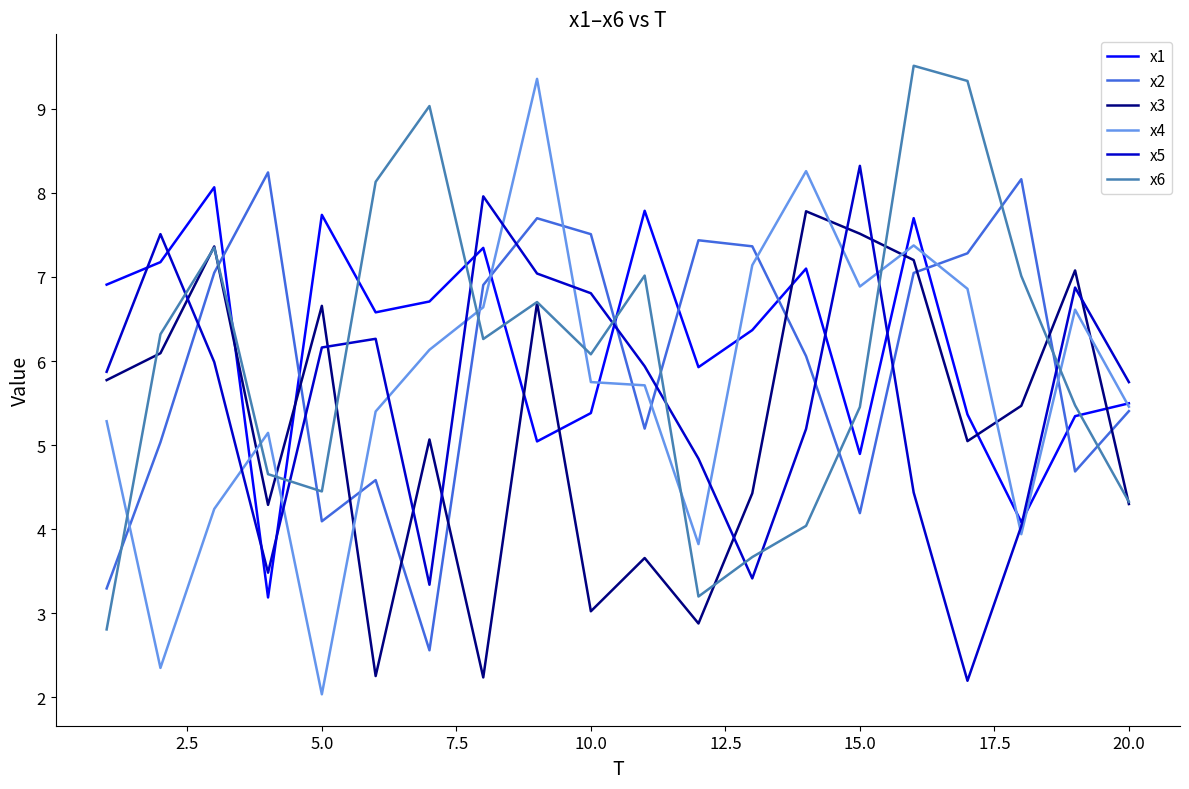

Does the chart have visible grid lines?

No